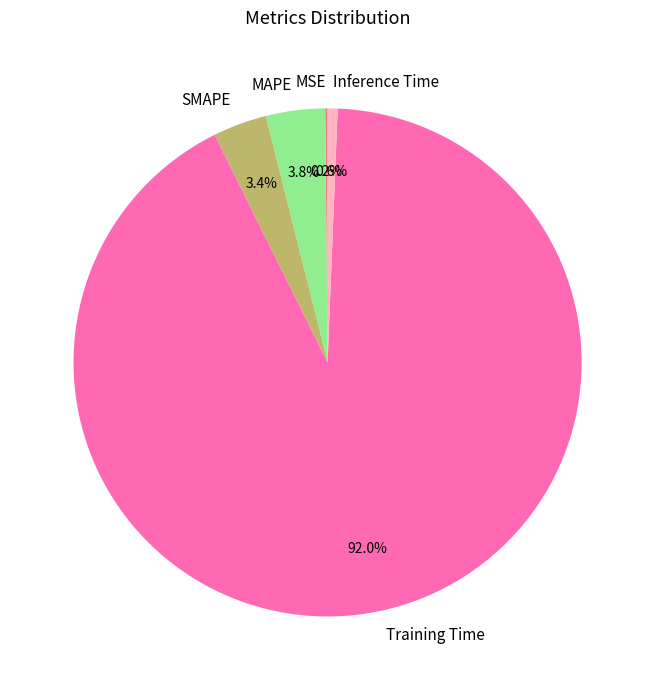

Which category has the biggest portion of the pie?

Training Time